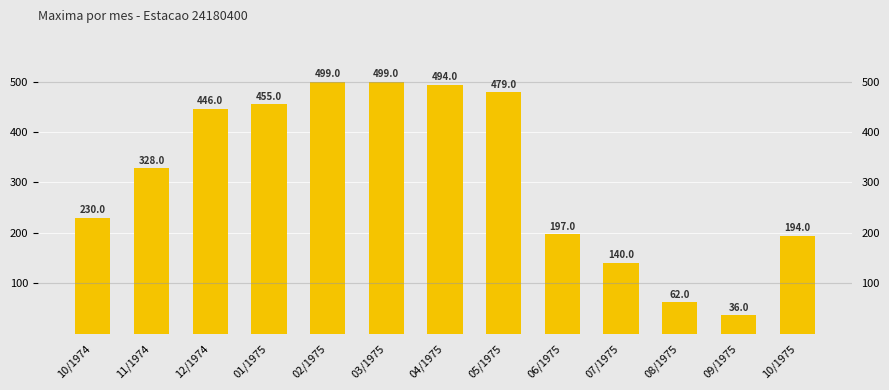

Rank the categories by value from lowest to highest.

09/1975, 08/1975, 07/1975, 10/1975, 06/1975, 10/1974, 11/1974, 12/1974, 01/1975, 05/1975, 04/1975, 02/1975, 03/1975